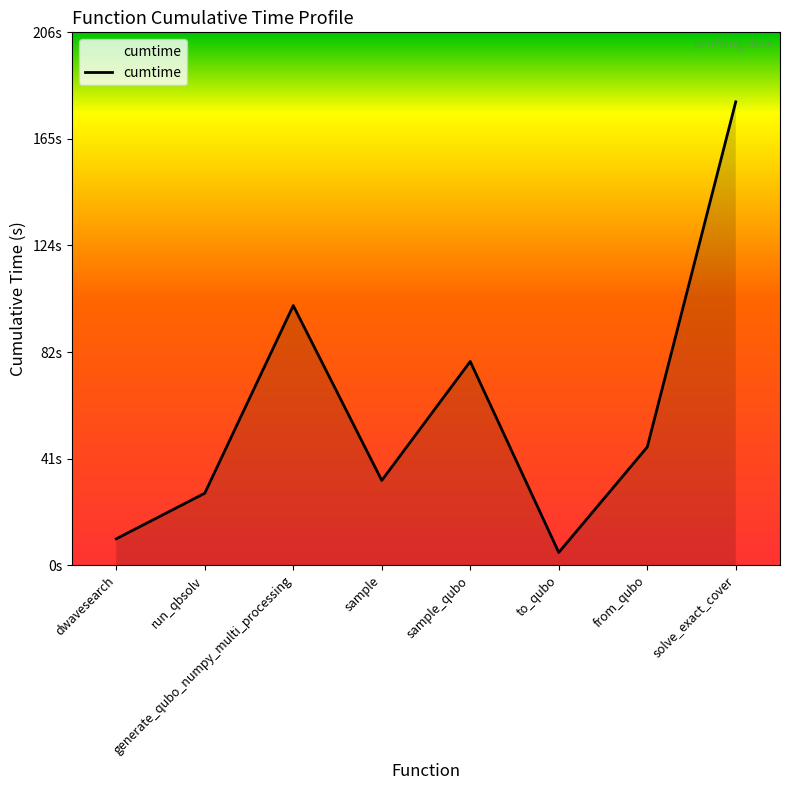

Does the chart have visible grid lines?

No